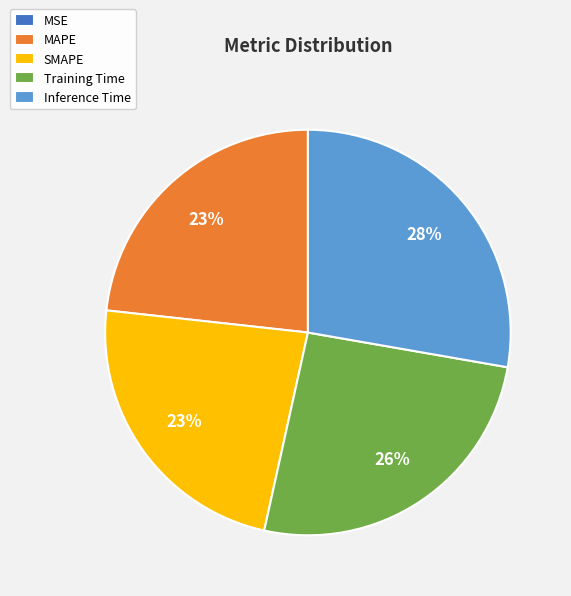

What is the largest slice in the pie chart?

Inference Time